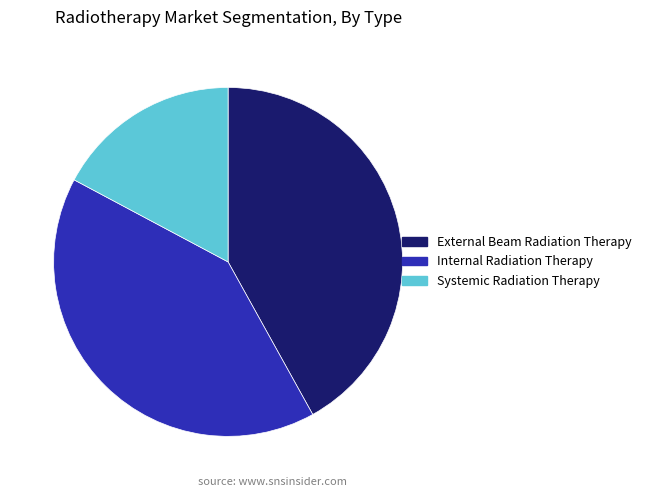

Do Systemic Radiation Therapy and External Beam Radiation Therapy together represent more than half of the pie?

Yes